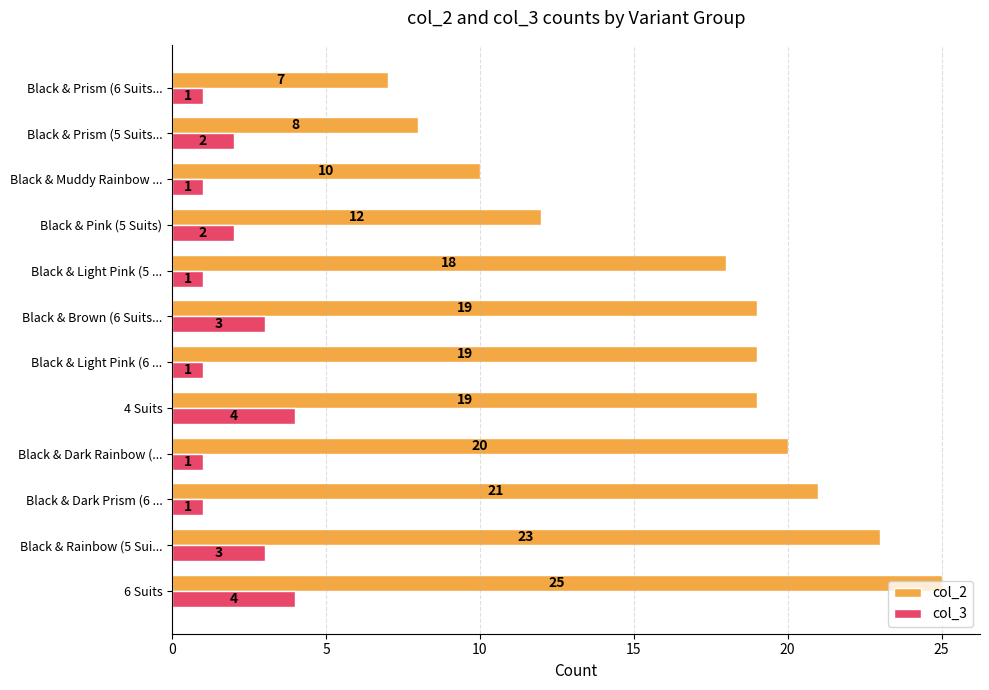

Rank the series by their average value, from highest to lowest.

col_2, col_3